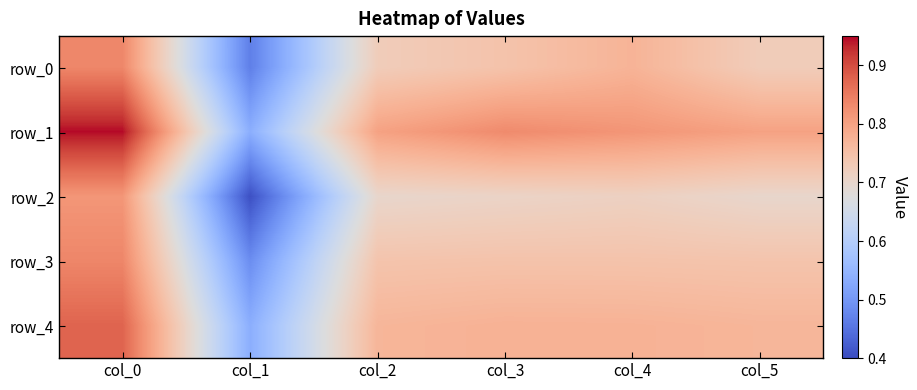

What is the minimum value for row_3?

0.5